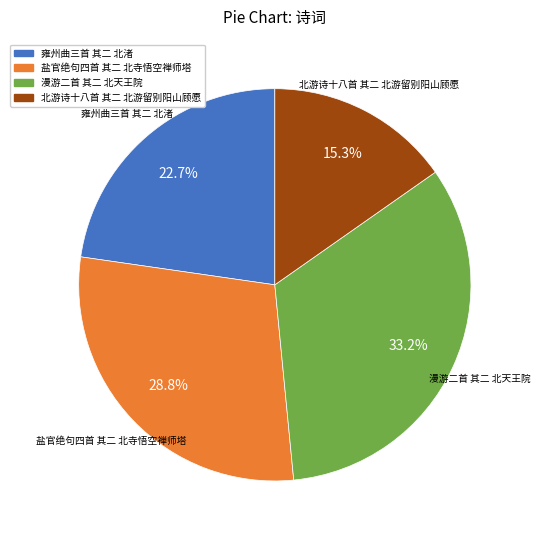

To the nearest percent, what is the average slice percentage?

25%